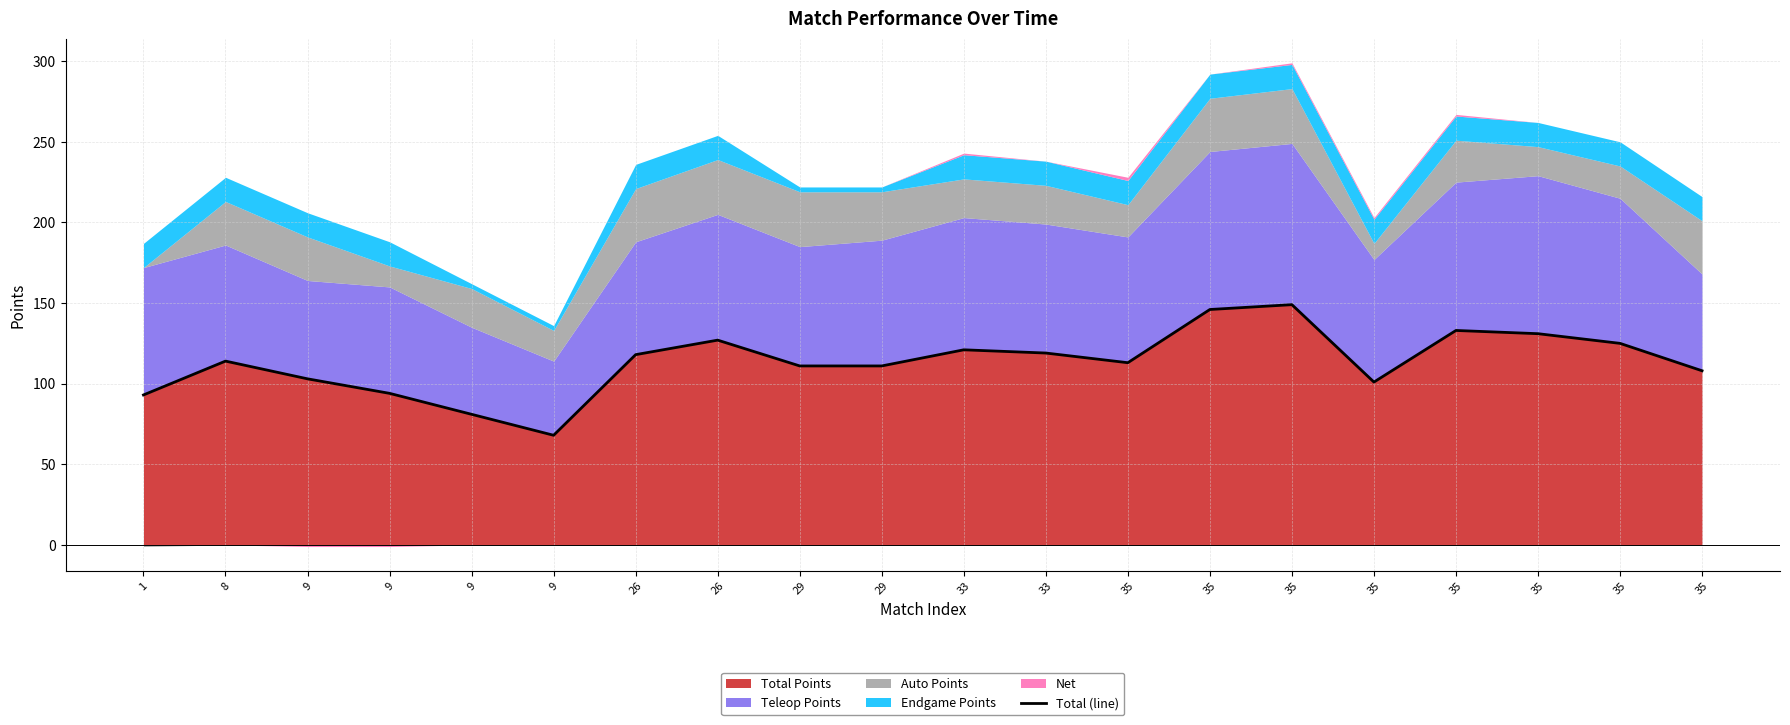

What is the change in value from 35 to 35?

+20